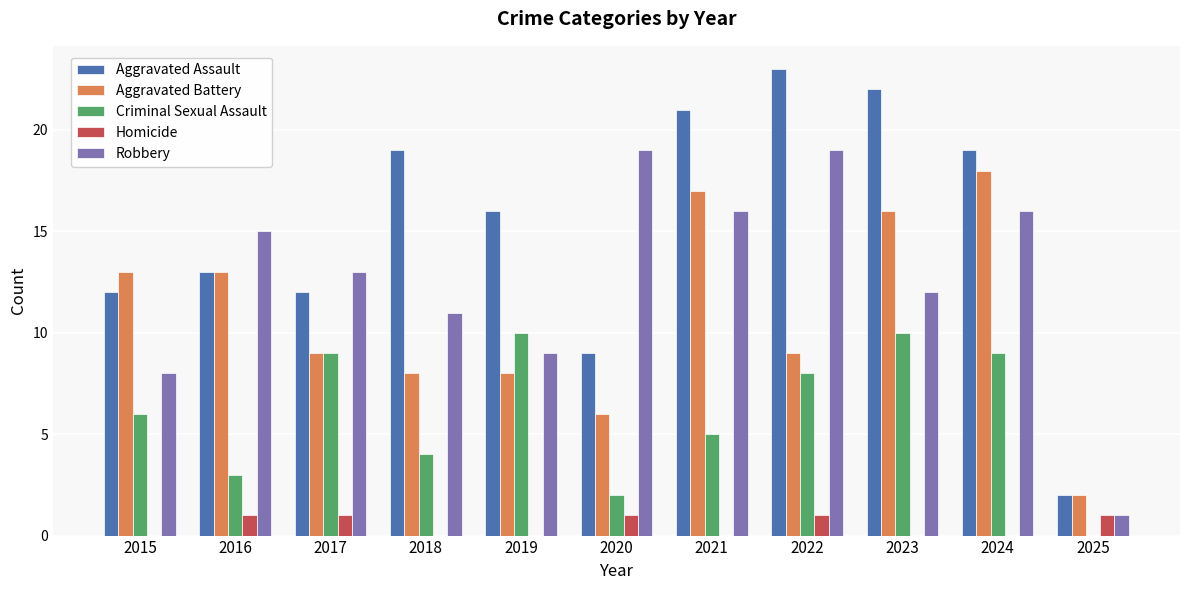

Which series has the largest range (max minus min)?

Aggravated Assault